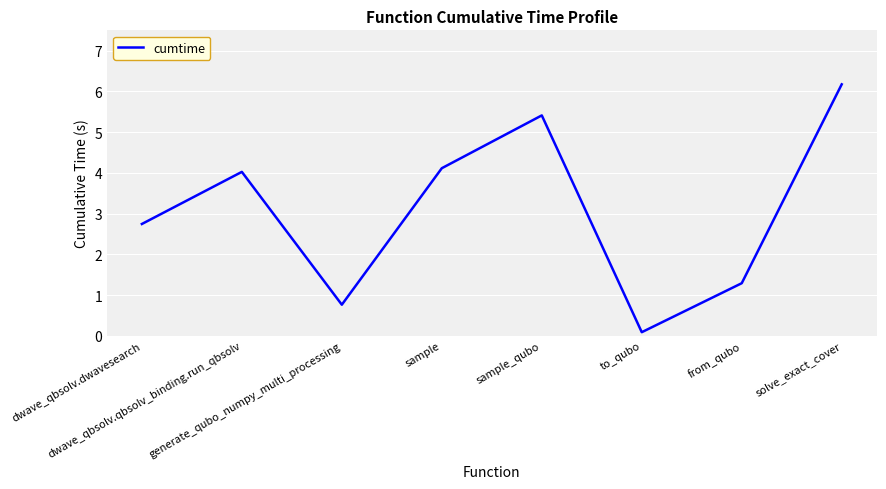

Where is the first local maximum?

dwave_qbsolv.qbsolv_binding.run_qbsolv